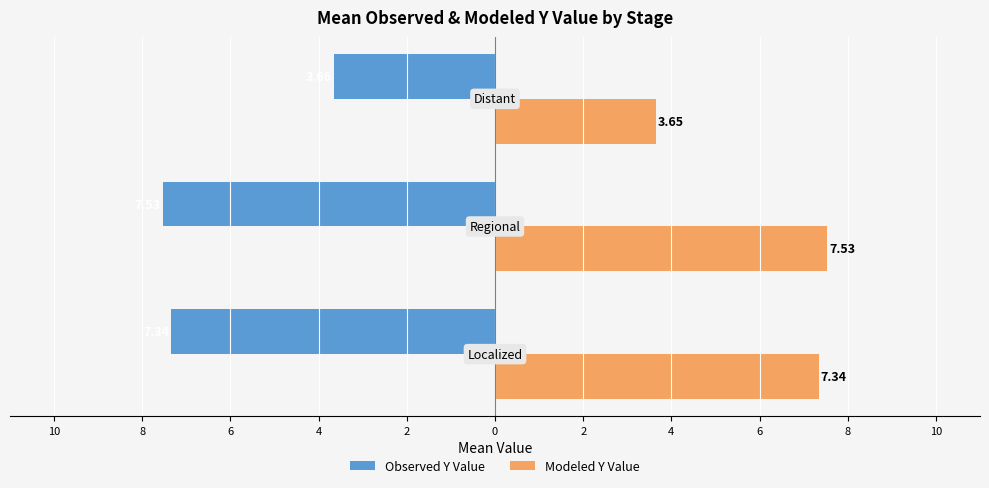

What are all the series names shown in the legend?

Observed Y Value, Modeled Y Value